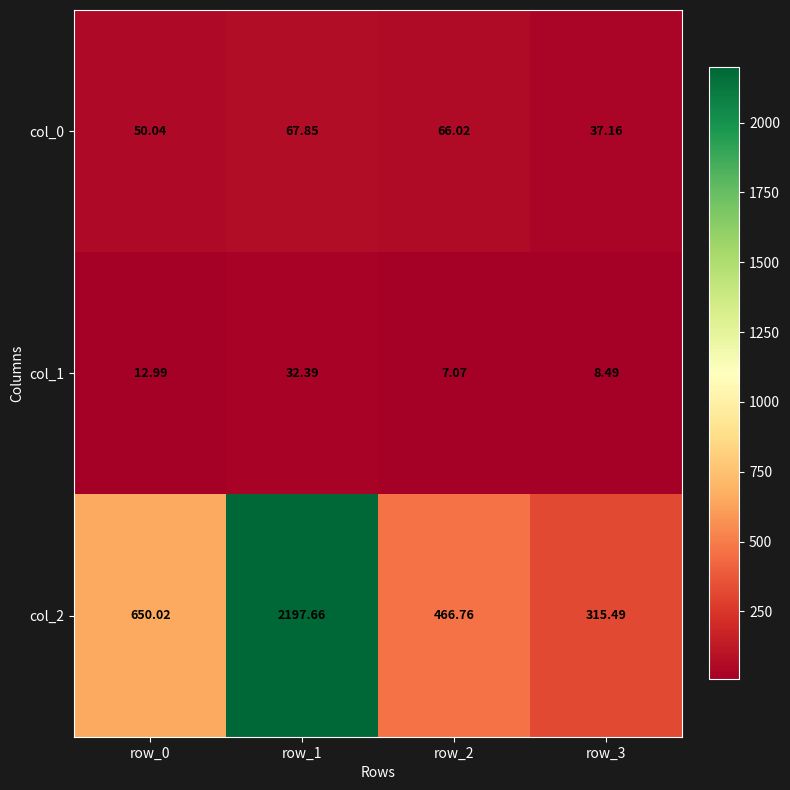

Is the value of col_0 at row_3 greater than the value of col_1 at row_3?

Yes